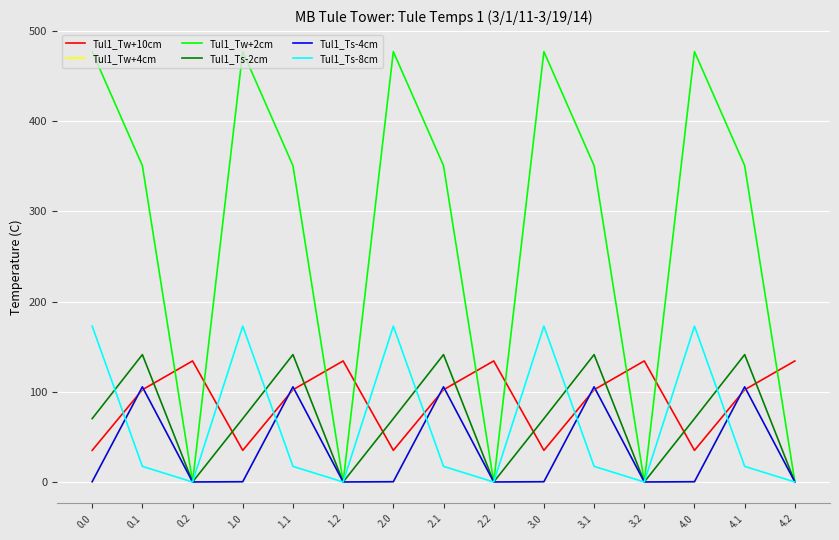

Which series has the largest range (max minus min)?

Tul1_Tw+2cm